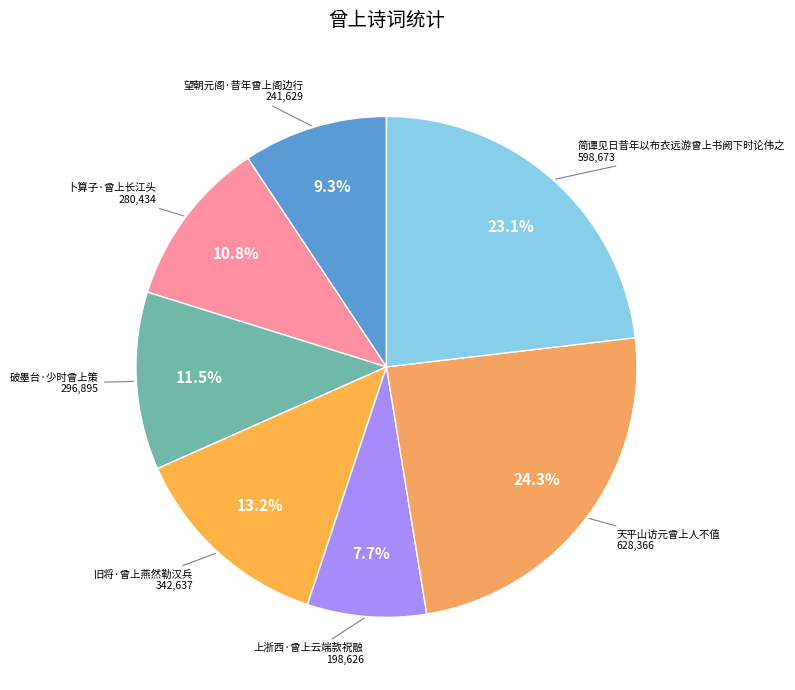

Count the number of slices in the pie.

7